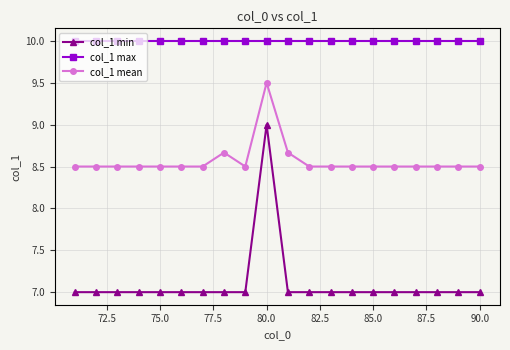

What are all the series names shown in the legend?

col_1 min, col_1 max, col_1 mean